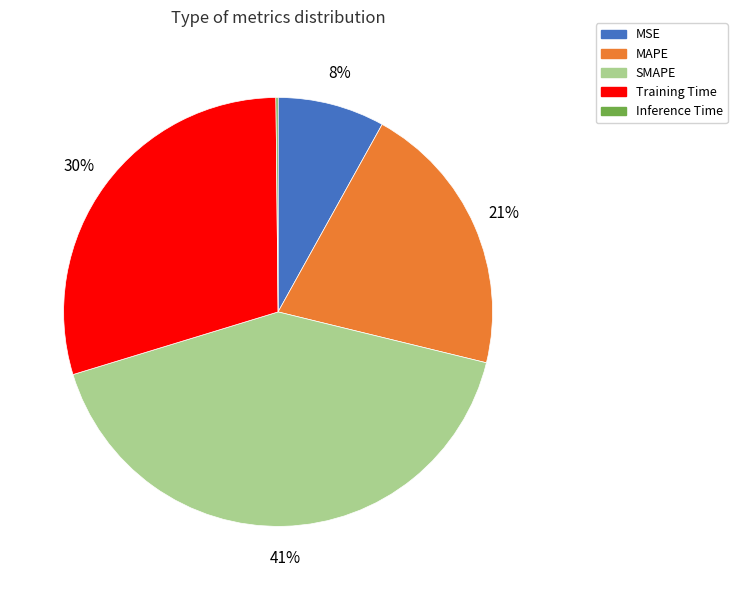

True or false: Training Time accounts for 30% of the total.

True